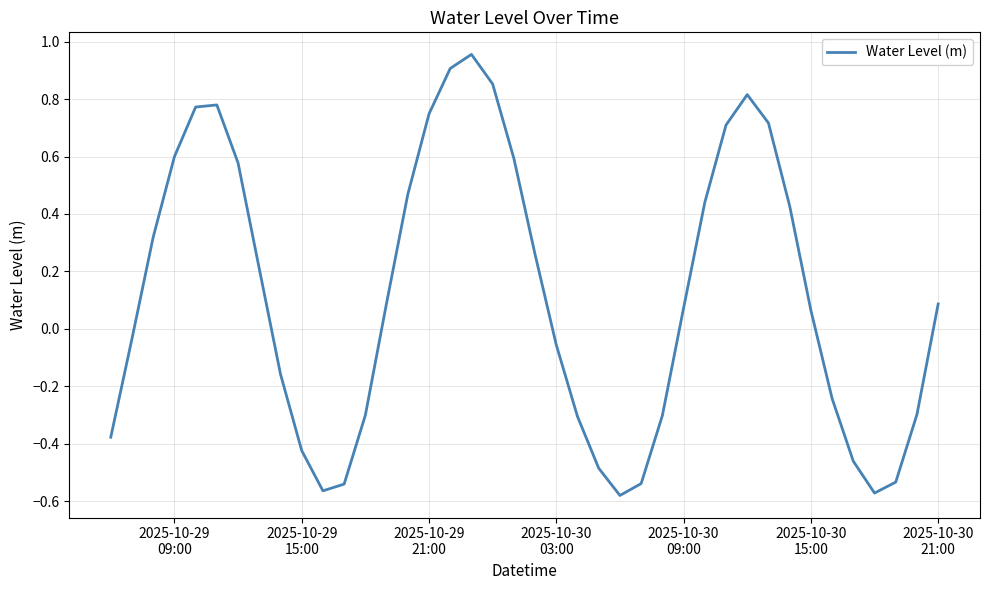

What is the difference between the maximum and minimum values?

1.5